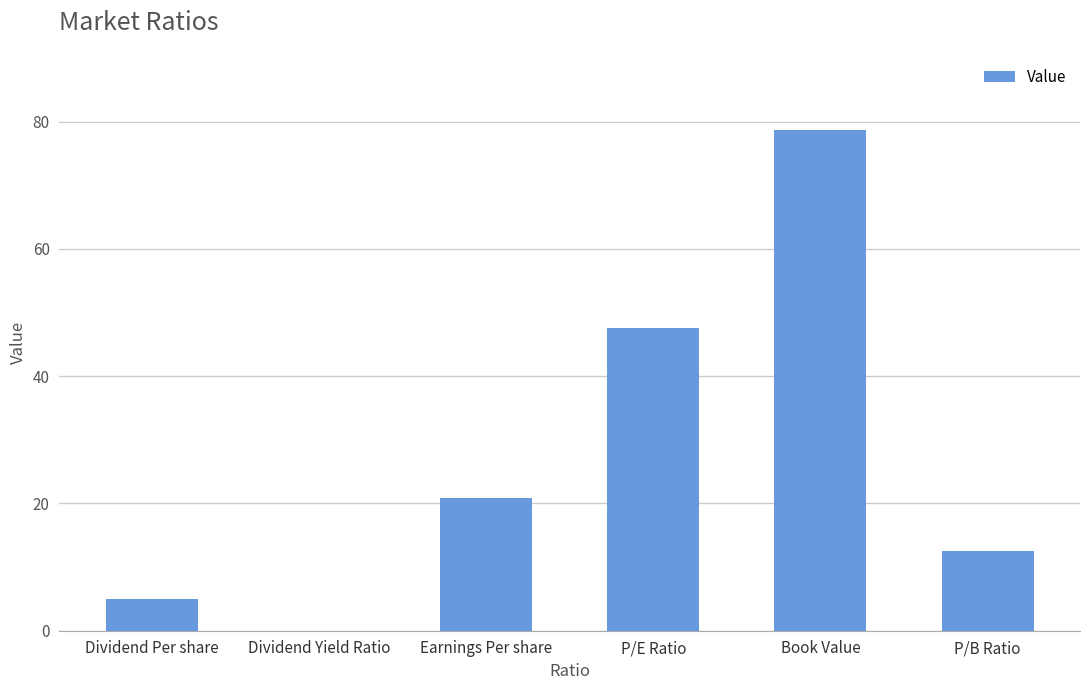

Which has a higher value, Dividend Per share or Earnings Per share?

Earnings Per share